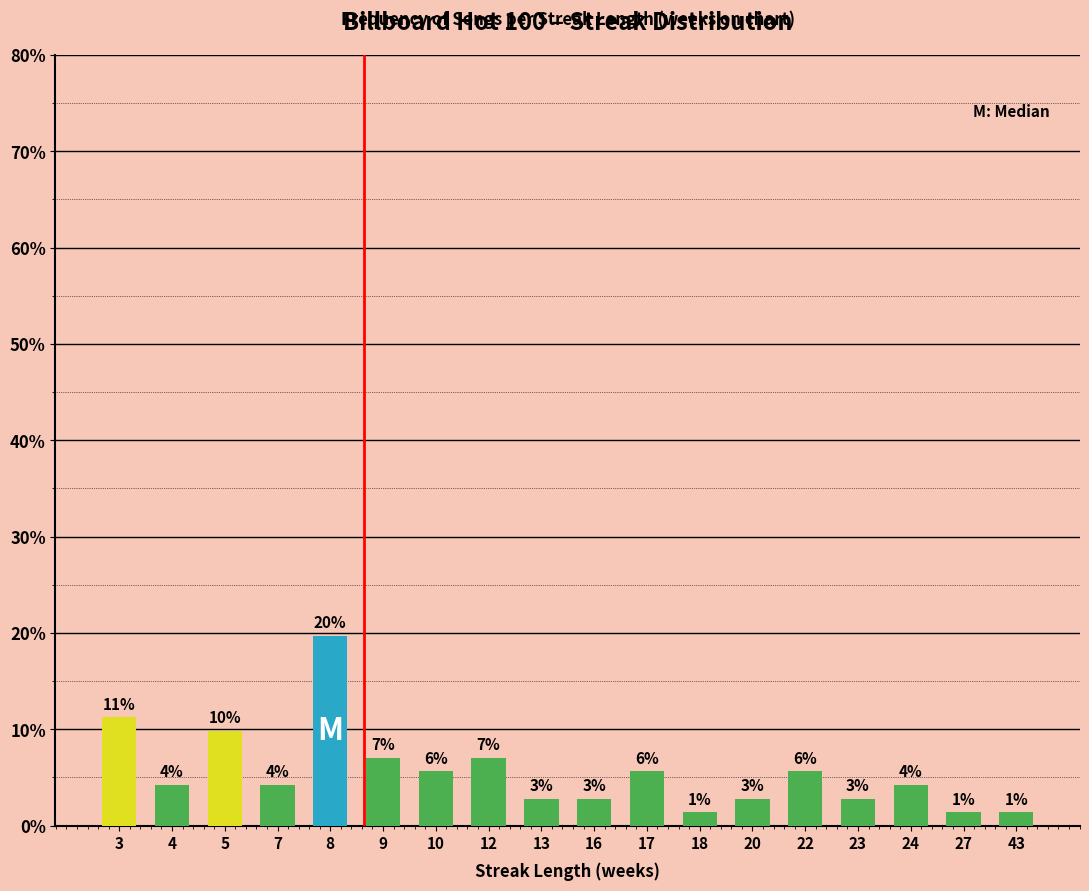

Reading left to right, extract all data points from this chart.

11.3	4.2	9.9	4.2	19.7	7.0	5.6	7.0	2.8	2.8	5.6	1.4	2.8	5.6	2.8	4.2	1.4	1.4